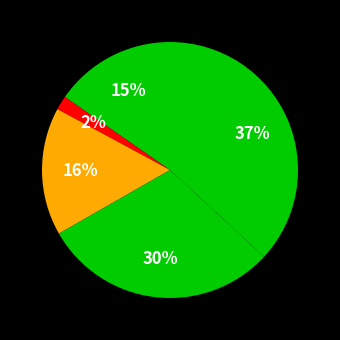

Does any single category account for the majority?

No